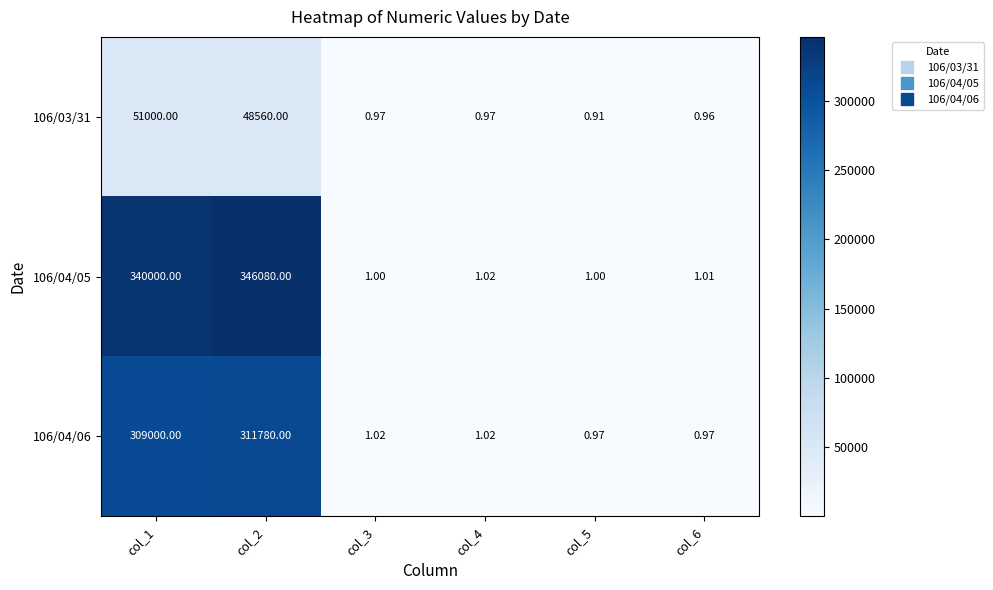

Is the value of 106/04/06 at col_2 greater than the value of 106/04/05 at col_1?

No